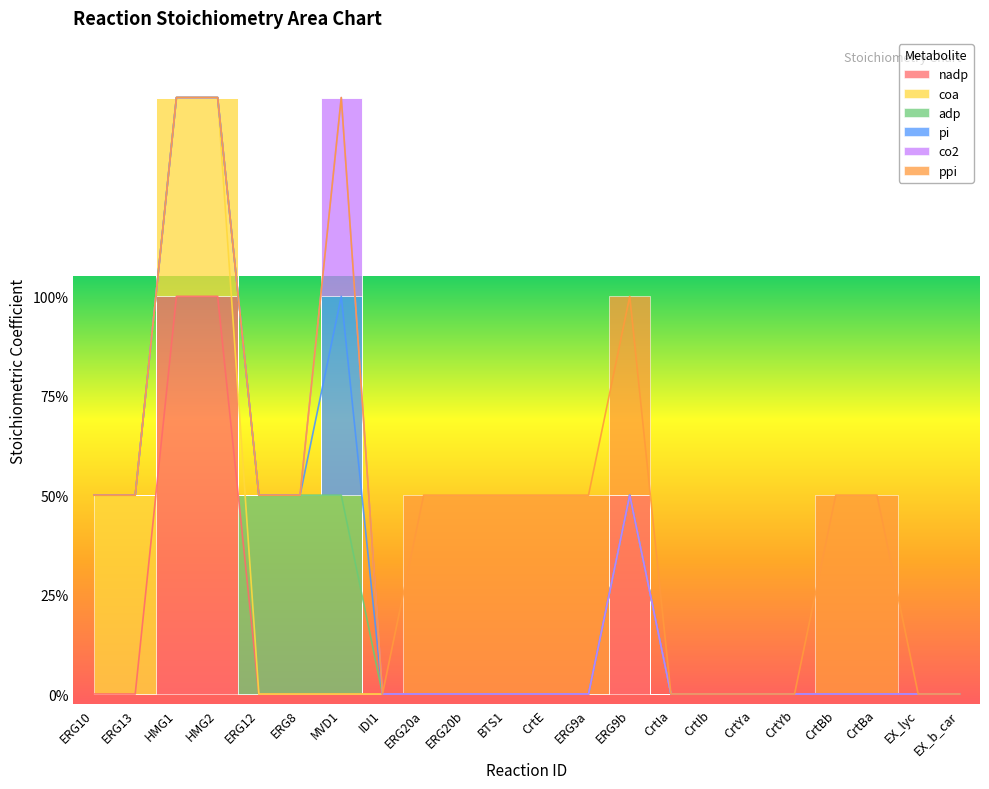

True or false: adp and pi intersect in this chart.

False